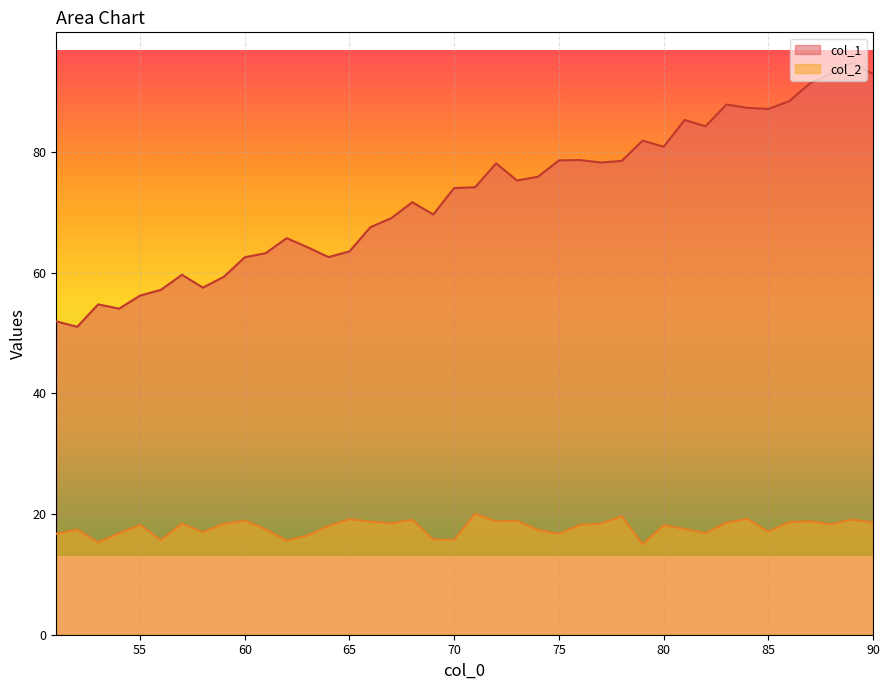

True or false: col_2 and col_1 cross at least once.

False